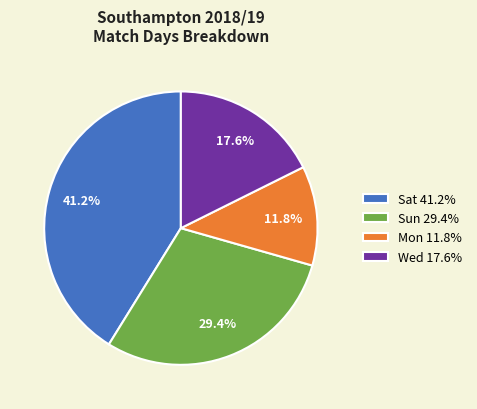

Between Sat 41.2% and Wed 17.6%, which is larger?

Sat 41.2%